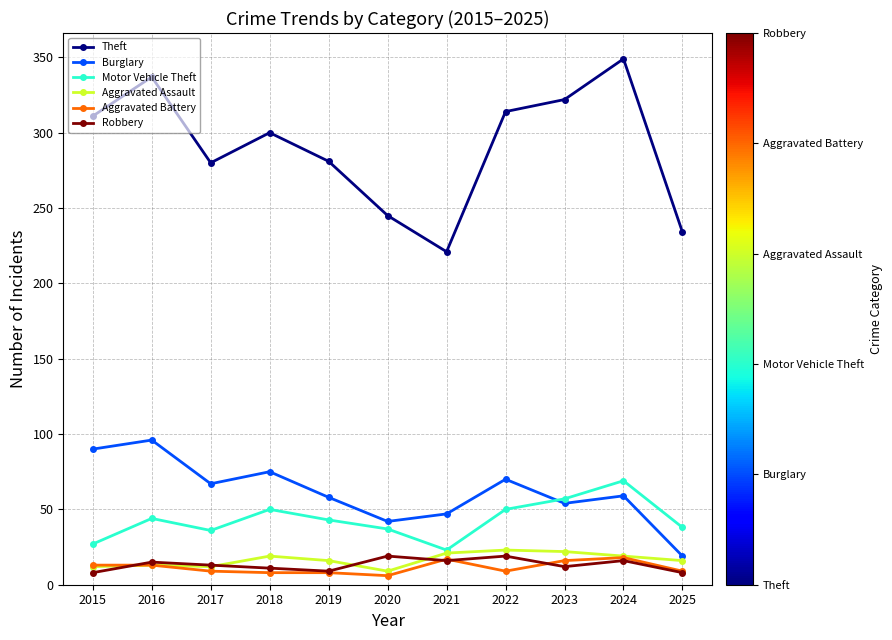

True or false: Burglary and Aggravated Assault intersect in this chart.

False